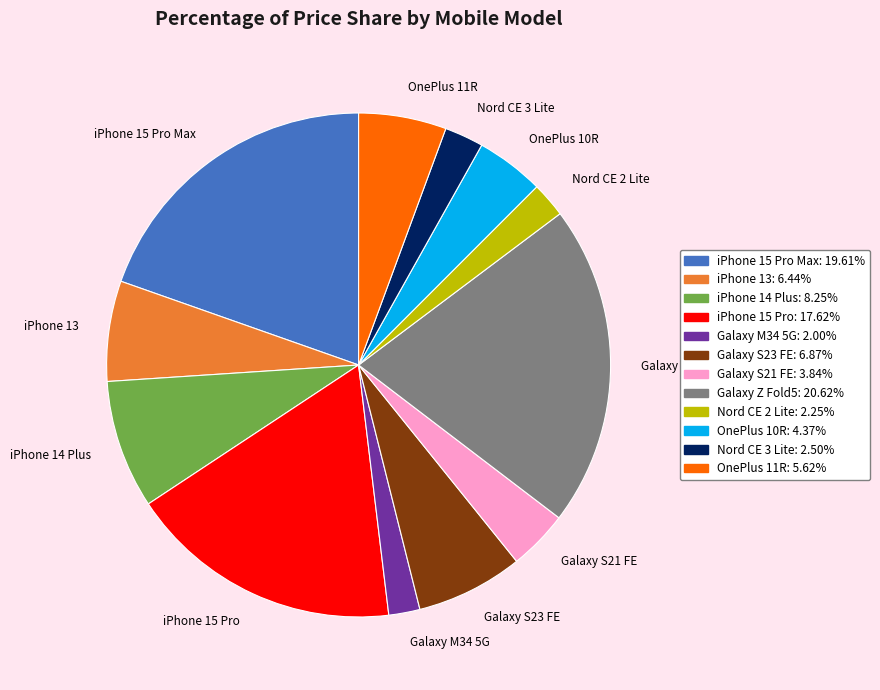

True or false: iPhone 15 Pro Max accounts for 10% of the total.

False